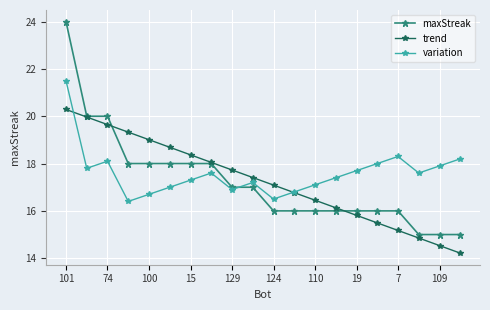

What is the value of the variation point at the 4th from the left?

16.4